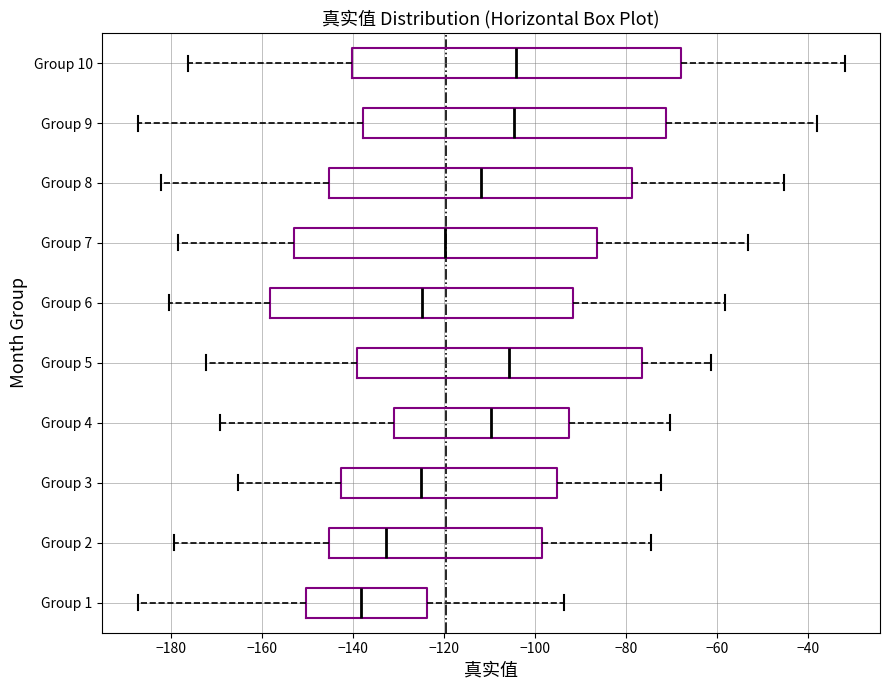

Reading bottom to top, transcribe this box plot: for each box, give where its median line is, the range the box spans, and where its two whiskers end, as read against the x-axis. The values are not printed on the chart, so give them approximately, as read against the axis.

Group 1: median -138, box -150 to -124, whiskers -188 to -94
Group 2: median -132, box -146 to -98, whiskers -180 to -74
Group 3: median -126, box -142 to -96, whiskers -166 to -72
Group 4: median -110, box -130 to -92, whiskers -170 to -70
Group 5: median -106, box -140 to -76, whiskers -172 to -62
Group 6: median -124, box -158 to -92, whiskers -180 to -58
Group 7: median -120, box -154 to -86, whiskers -178 to -54
Group 8: median -112, box -146 to -78, whiskers -182 to -46
Group 9: median -104, box -138 to -72, whiskers -188 to -38
Group 10: median -104, box -140 to -68, whiskers -176 to -32